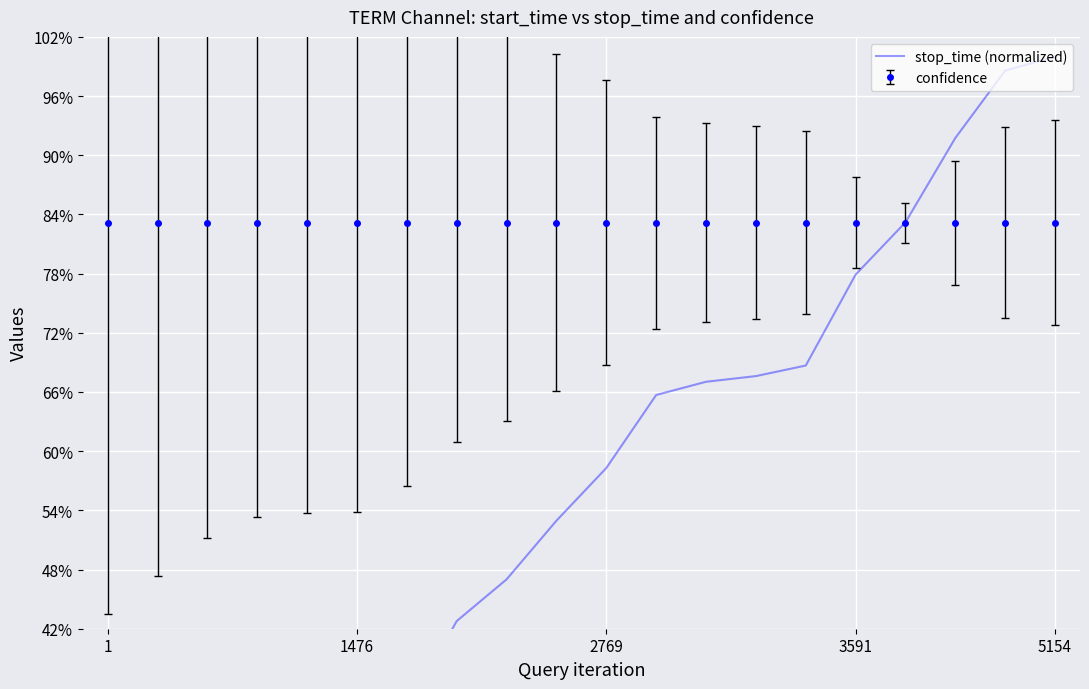

True or false: the data has more than 2 interior local peaks.

False